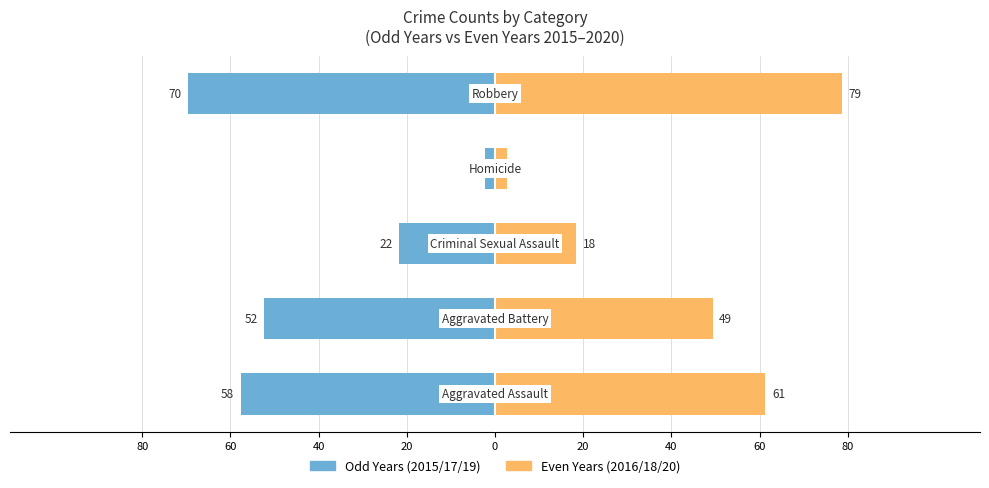

List the series in order of their peak value, lowest first.

Odd Years (2015/17/19), Even Years (2016/18/20)